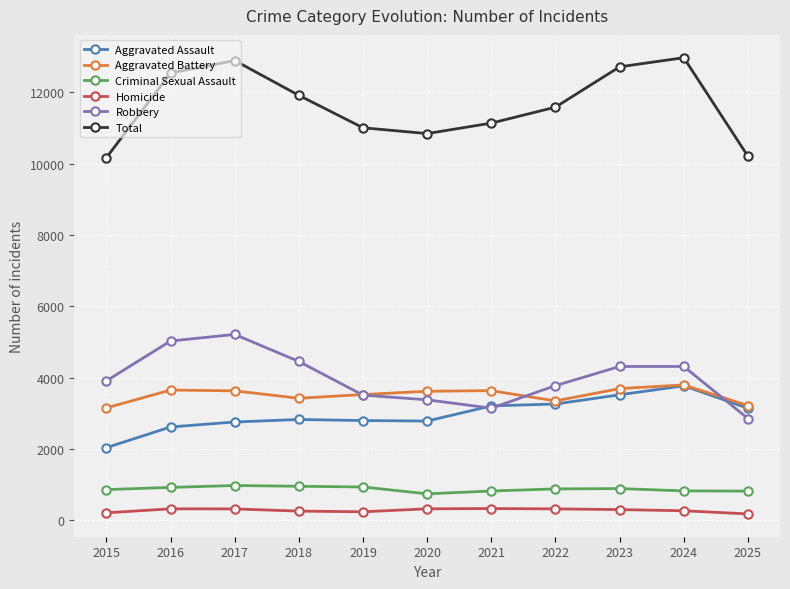

How many lines are shown in the chart?

6